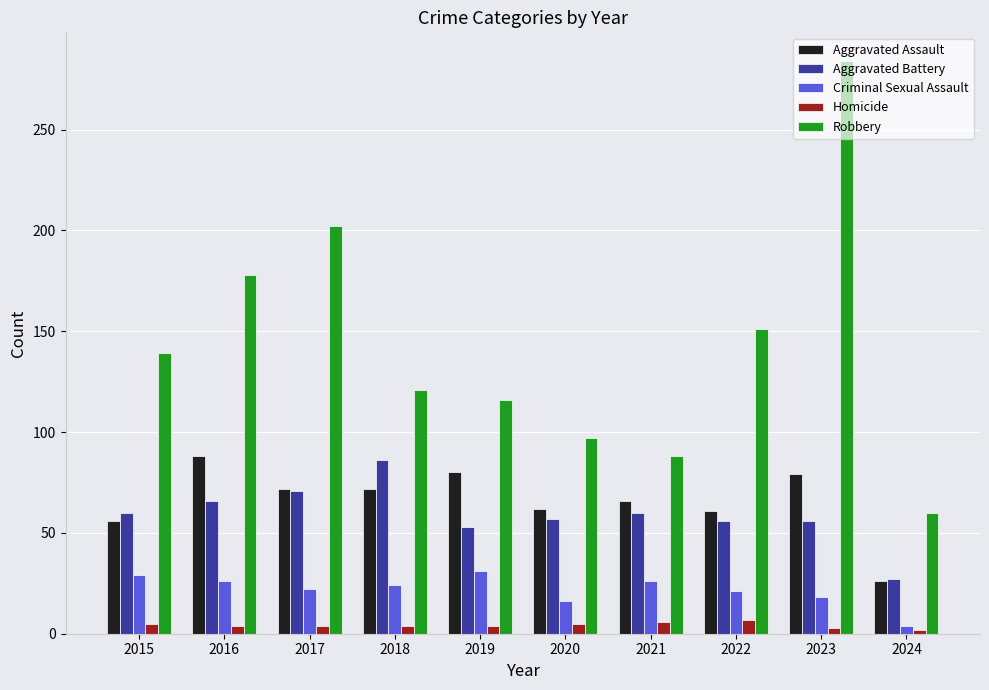

How many values in the Aggravated Assault series are below 72?

5